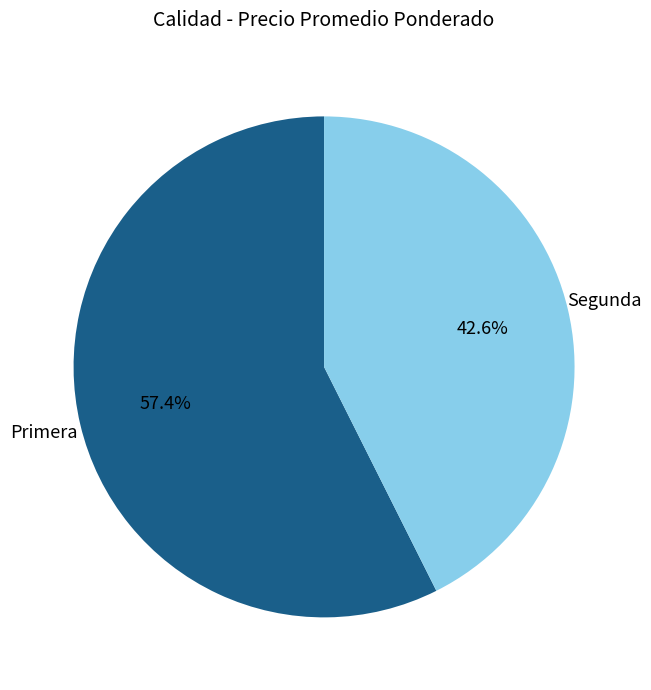

To the nearest percent, what portion does Segunda represent?

43%